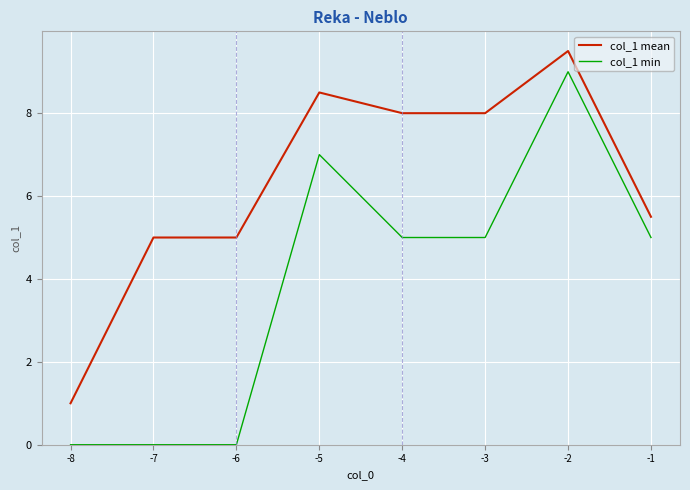

True or false: col_1 mean and col_1 min cross at least once.

False